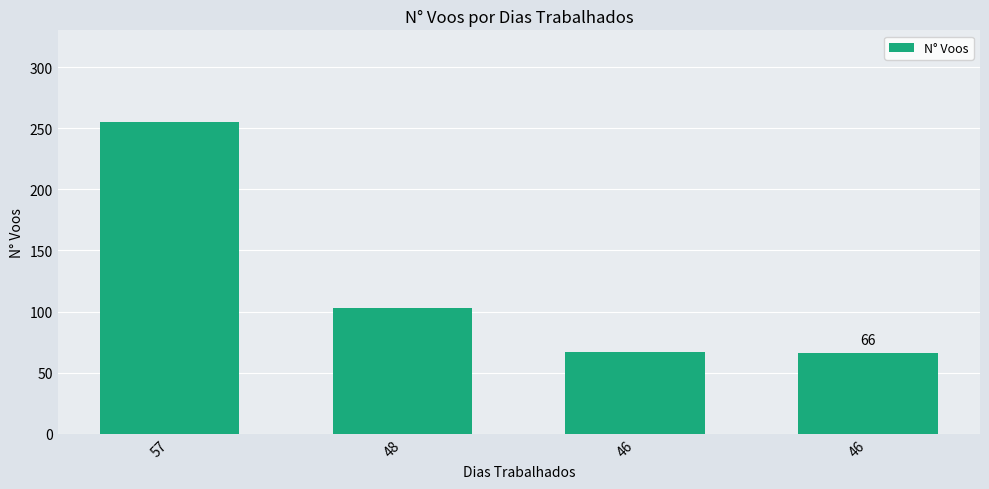

What is the difference between the second highest and second lowest values?

36